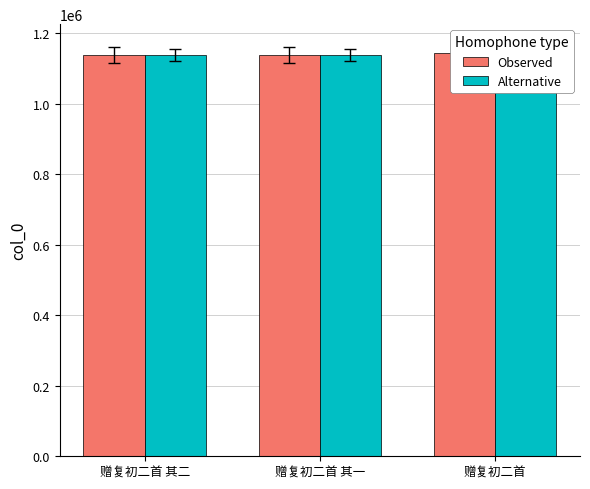

List the labels in order of Observed value, largest first.

赠复初二首, 赠复初二首 其一, 赠复初二首 其二